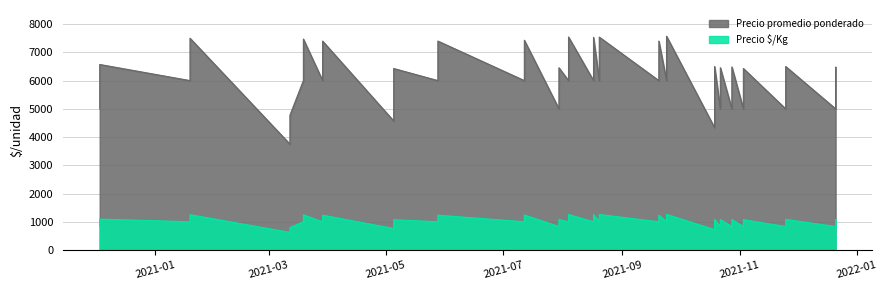

Is it true that Precio promedio ponderado equals 3992 at 24?

False